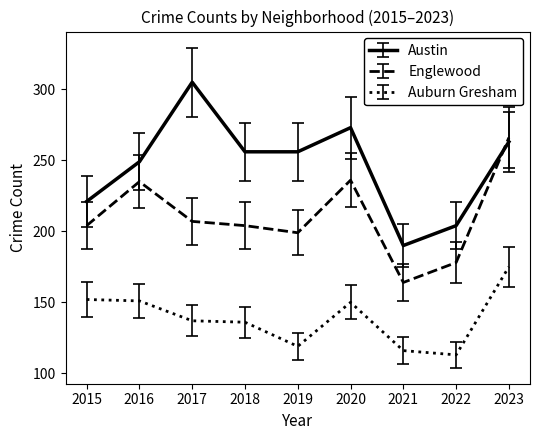

True or false: Englewood and Austin cross at least once.

True